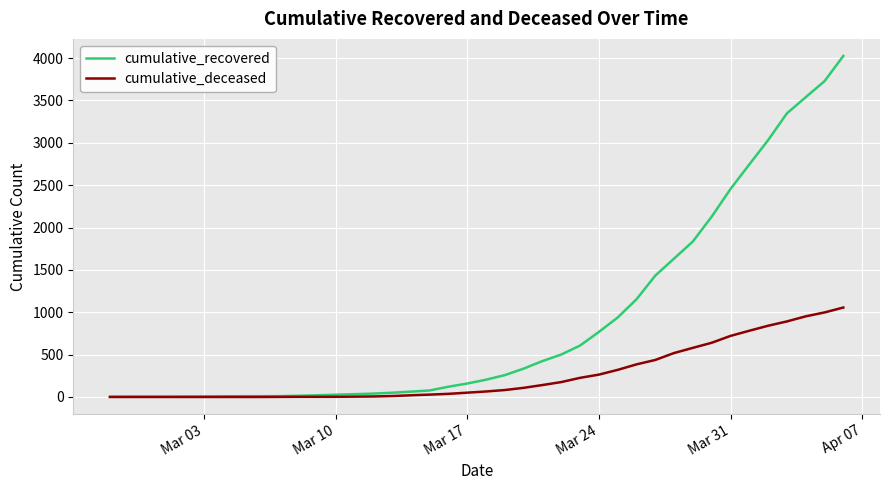

What is the maximum value shown in the chart?

4026